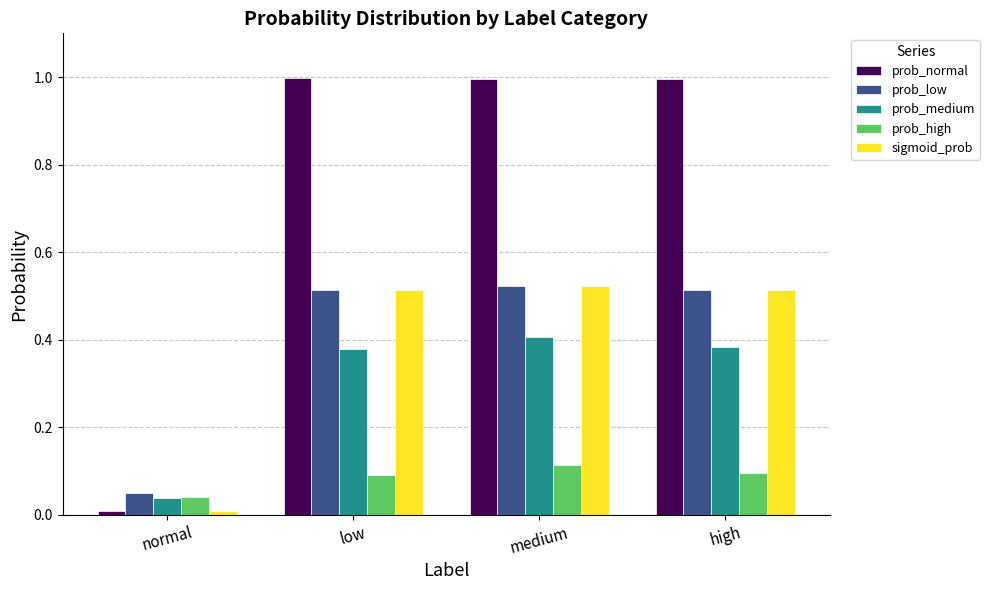

How many categories are shown in the chart?

4